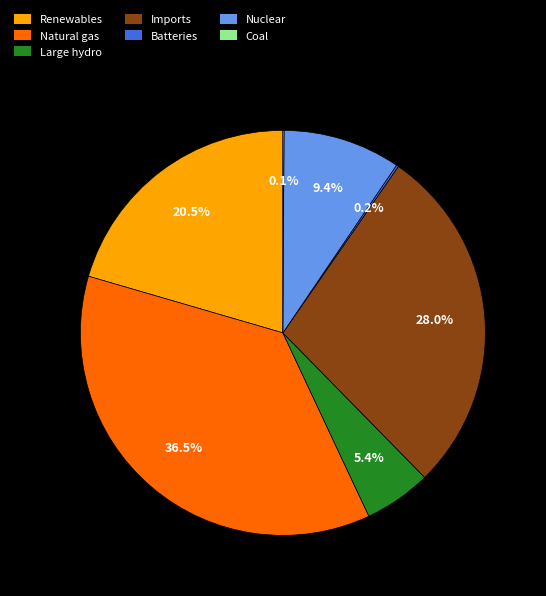

Approximately how many times larger is the value at Large hydro compared to Natural gas?

0.1